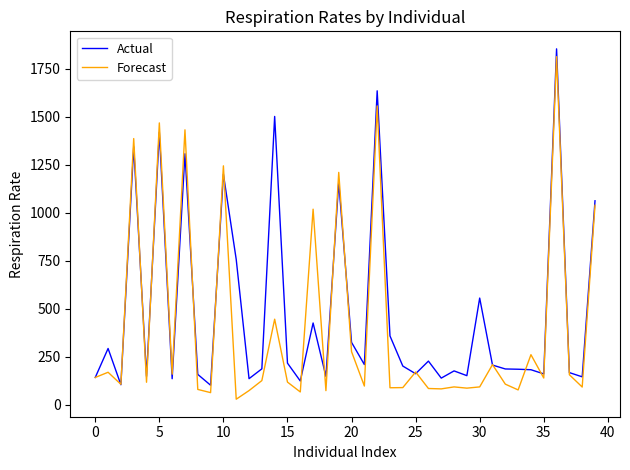

What is the greatest value displayed?

1854.6